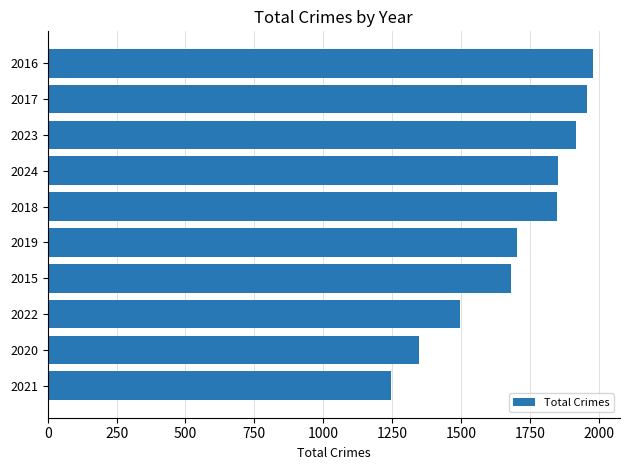

Between 2019 and 2018, which is larger?

2018